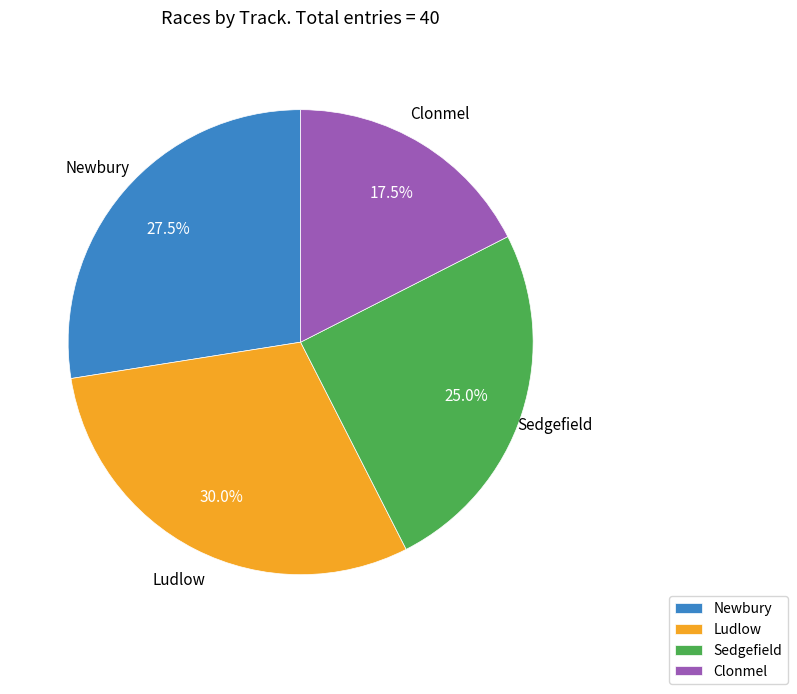

Count the number of slices in the pie.

4